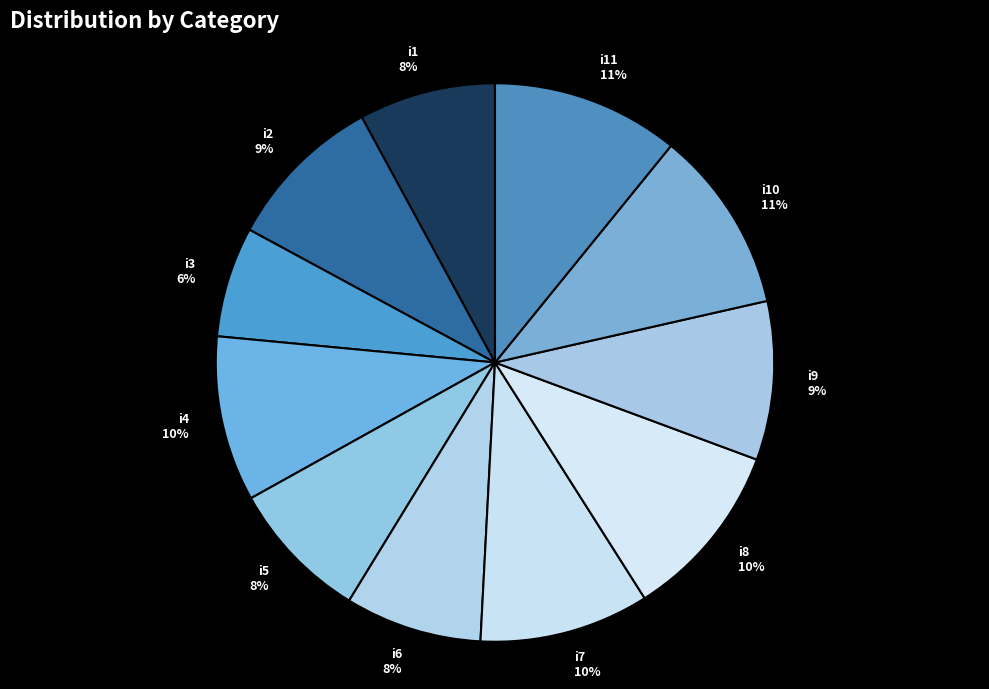

How many slices are in this pie chart?

11